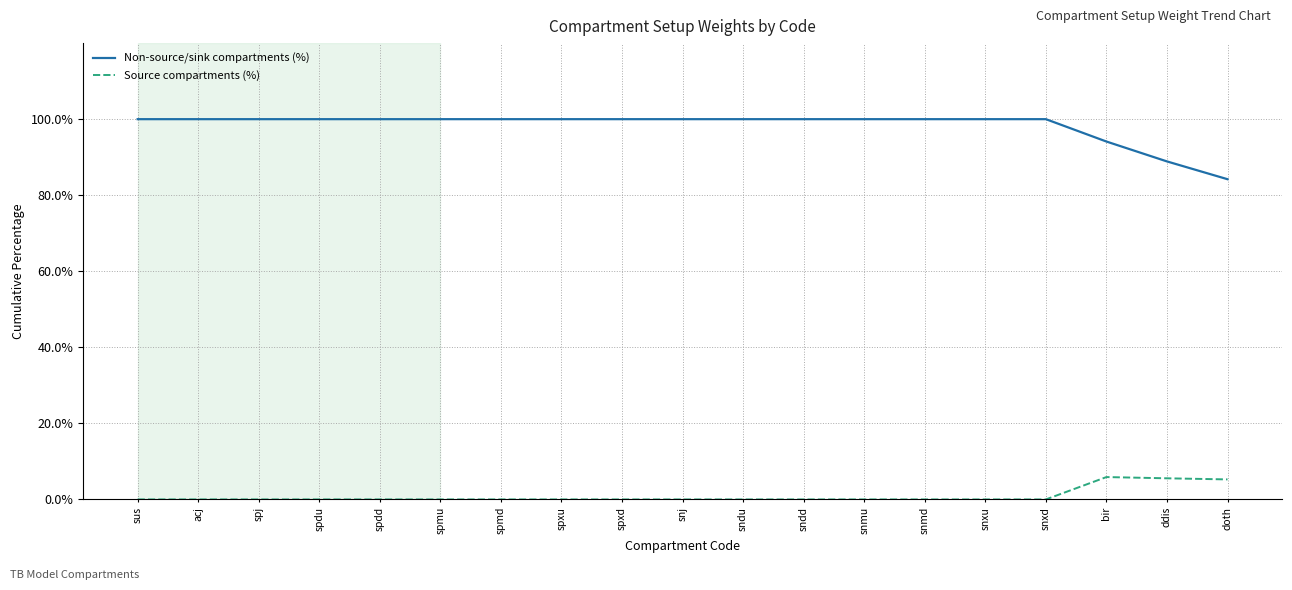

Which series has the largest total across all categories?

Non-source/sink compartments (%)